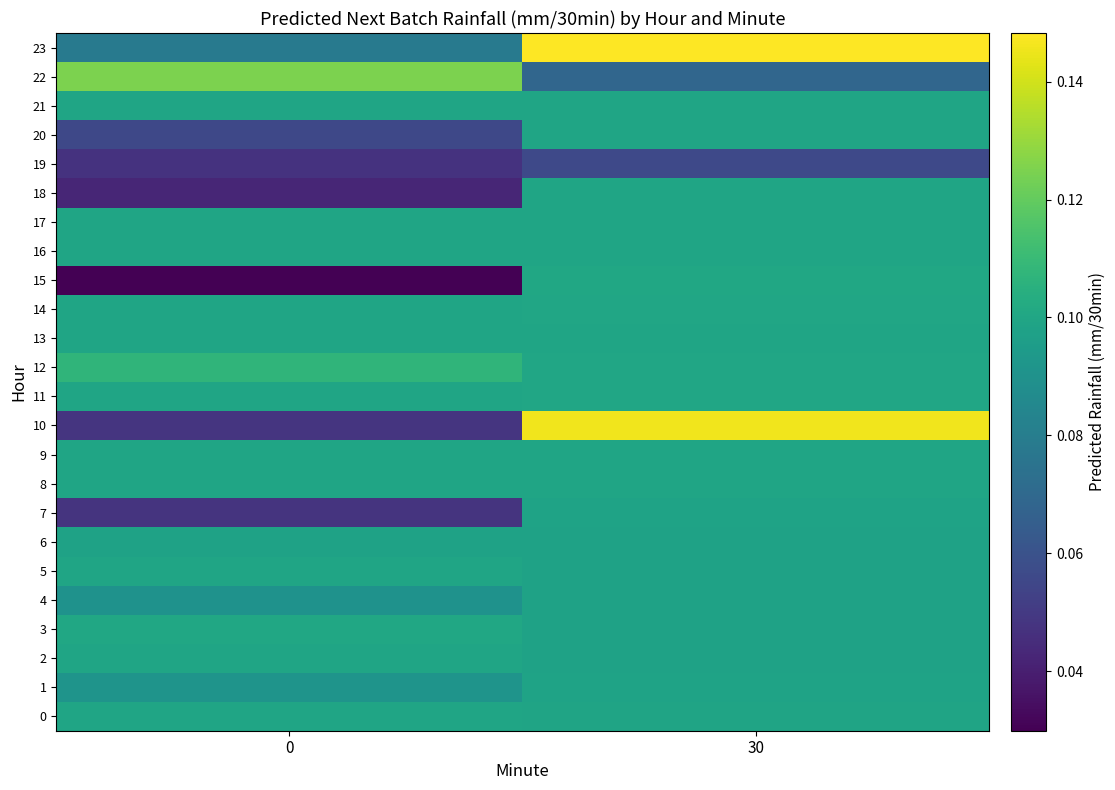

Rank the series by their maximum value, from highest to lowest.

23, 10, 22, 12, 3, 15, 14, 11, 0, 17, 2, 5, 8, 9, 13, 16, 20, 21, 18, 7, 1, 6, 4, 19